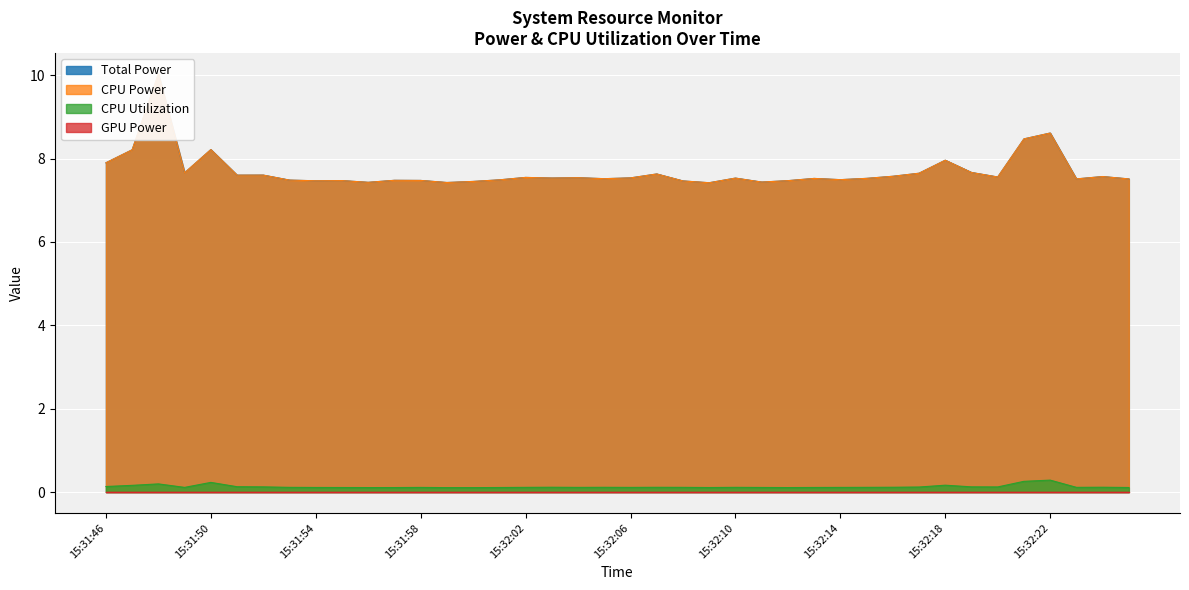

True or false: CPU Power and CPU Utilization cross at least once.

False